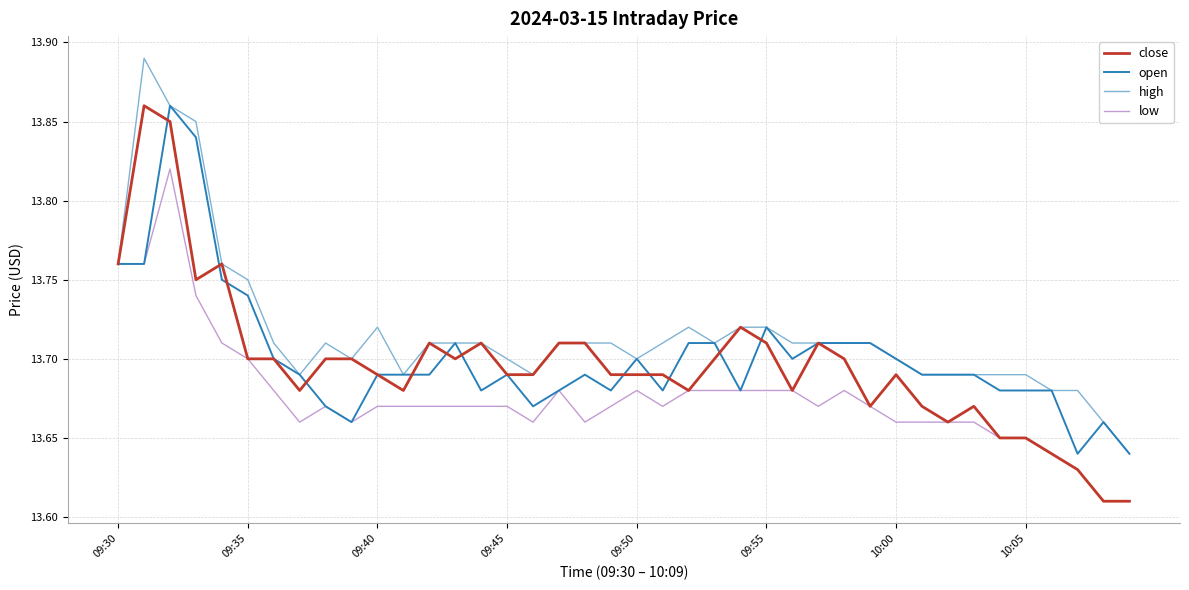

Which series has the largest total across all categories?

high